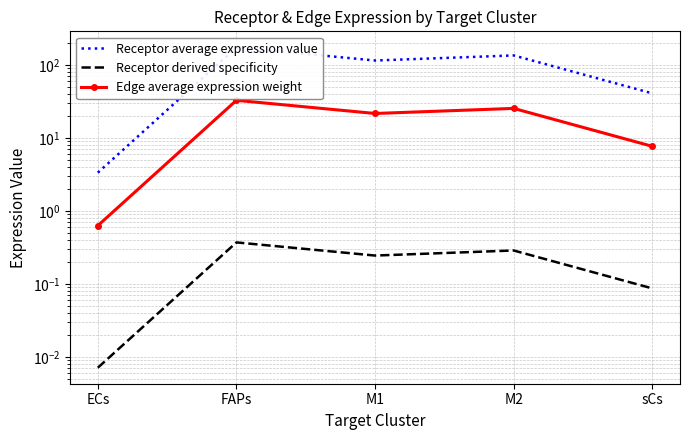

Reading left to right, list all the values displayed in this chart.

Receptor average expression value: ECs=3.4	FAPs=175.0	M1=115.6	M2=135.7	sCs=41.0
Receptor derived specificity: ECs=0.0	FAPs=0.4	M1=0.2	M2=0.3	sCs=0.1
Edge average expression weight: ECs=0.6	FAPs=32.9	M1=21.7	M2=25.5	sCs=7.7